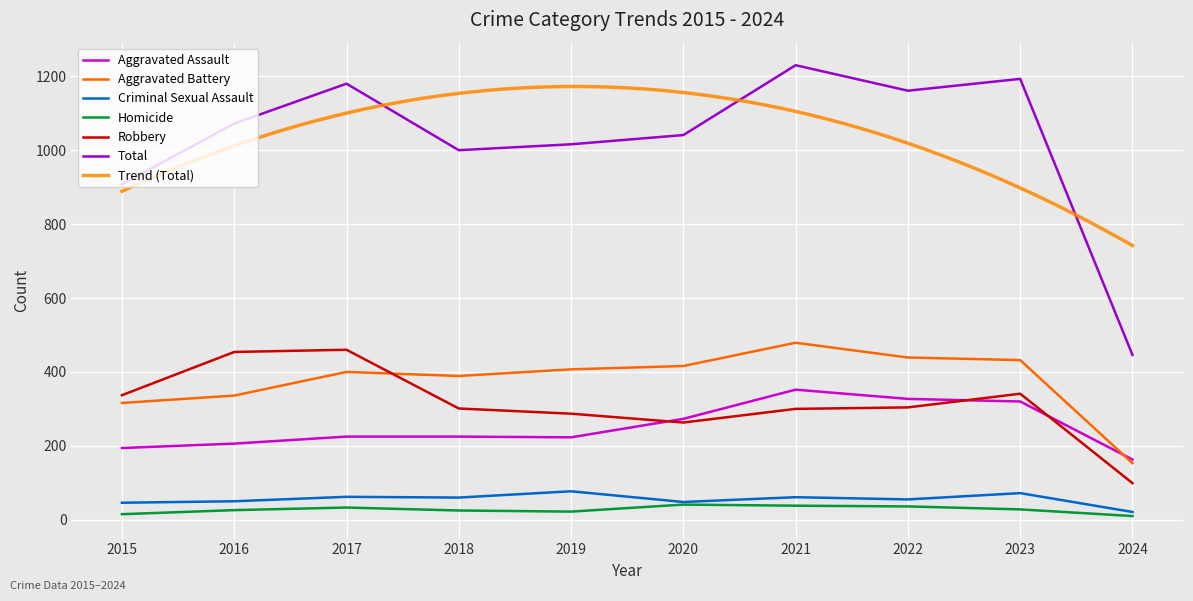

Reading left to right, transcribe all the data shown in this chart.

Aggravated Assault: 2015=194	2016=206	2017=225	2018=225	2019=223	2020=273	2021=352	2022=327	2023=320	2024=163
Aggravated Battery: 2015=316	2016=336	2017=400	2018=389	2019=407	2020=416	2021=479	2022=439	2023=432	2024=153
Criminal Sexual Assault: 2015=46	2016=50	2017=62	2018=60	2019=77	2020=48	2021=61	2022=55	2023=72	2024=21
Homicide: 2015=15	2016=26	2017=33	2018=25	2019=22	2020=41	2021=38	2022=36	2023=28	2024=10
Robbery: 2015=337	2016=454	2017=460	2018=301	2019=287	2020=263	2021=300	2022=304	2023=341	2024=99
Total: 2015=908	2016=1072	2017=1180	2018=1000	2019=1016	2020=1041	2021=1230	2022=1161	2023=1193	2024=446